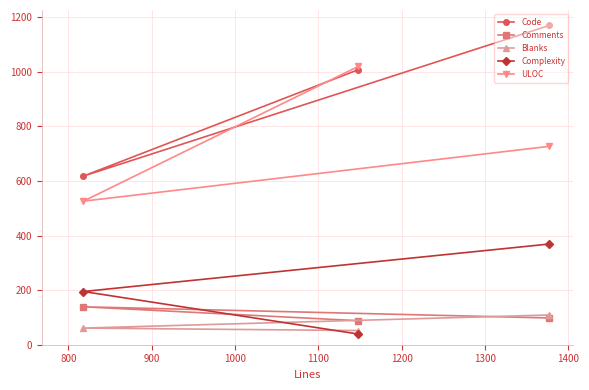

What is the highest value of the Complexity series?

369